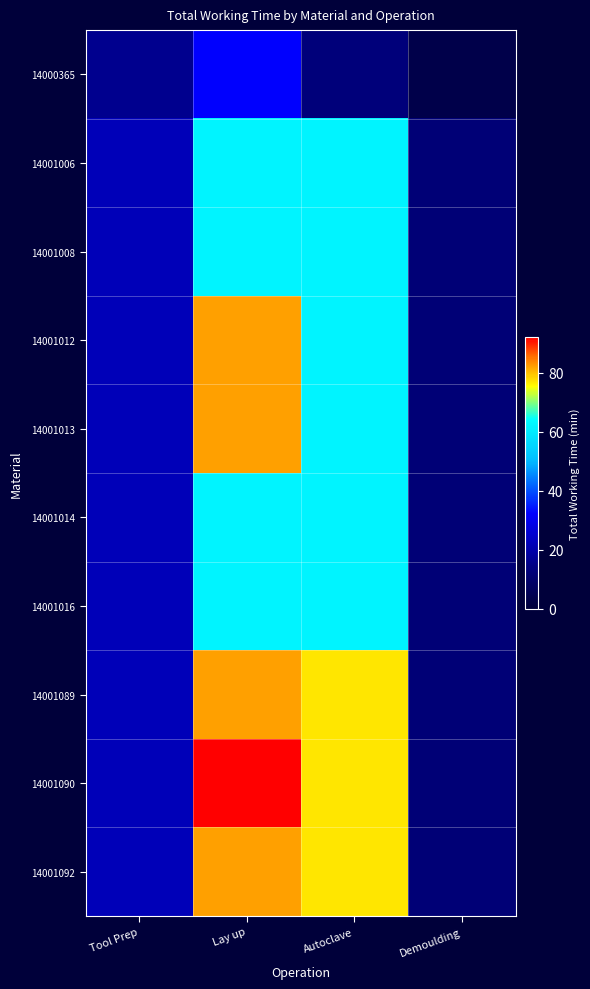

What is the smallest value displayed?

3.5